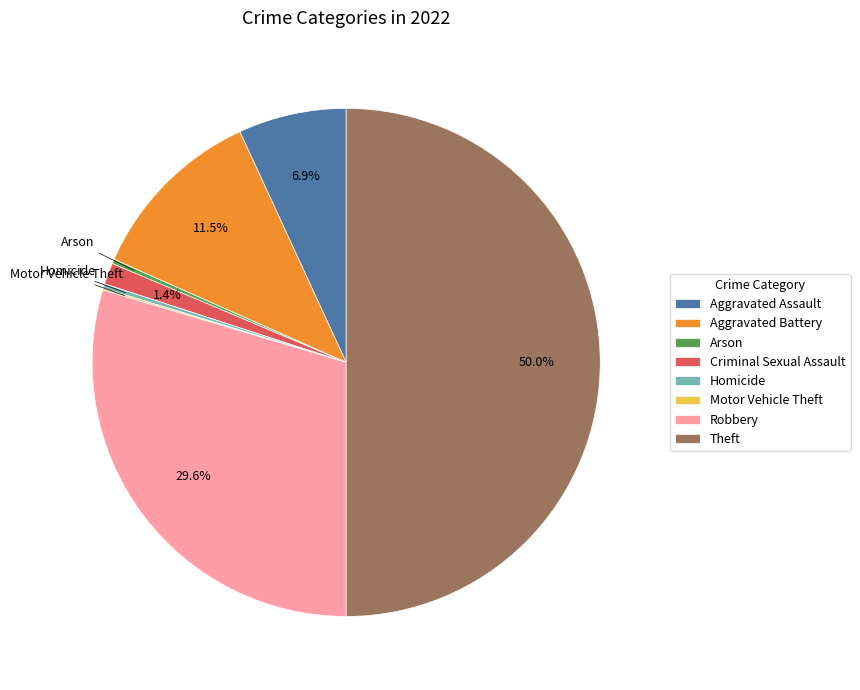

Is Aggravated Assault the majority of the pie?

No